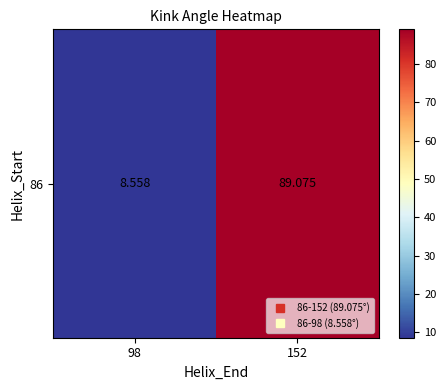

How many data points are less than 89?

1